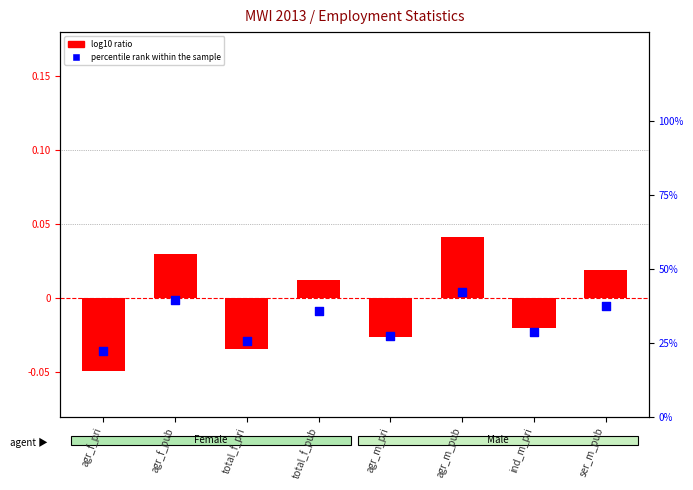

At how many categories does at least one series exceed 0?

8